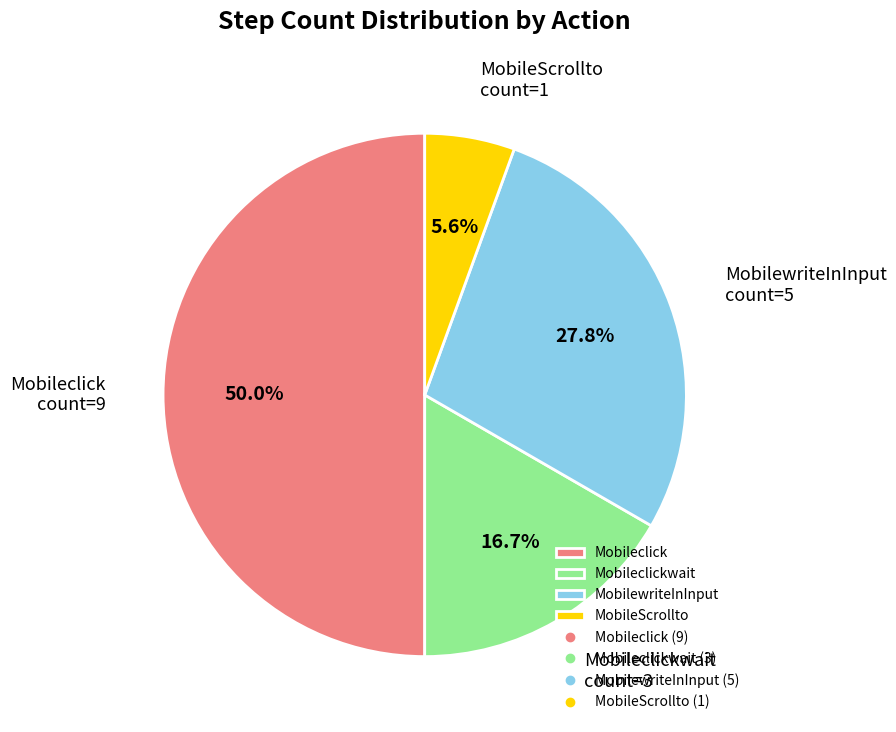

Is the sum of MobileScrollto and Mobileclick greater than half?

Yes